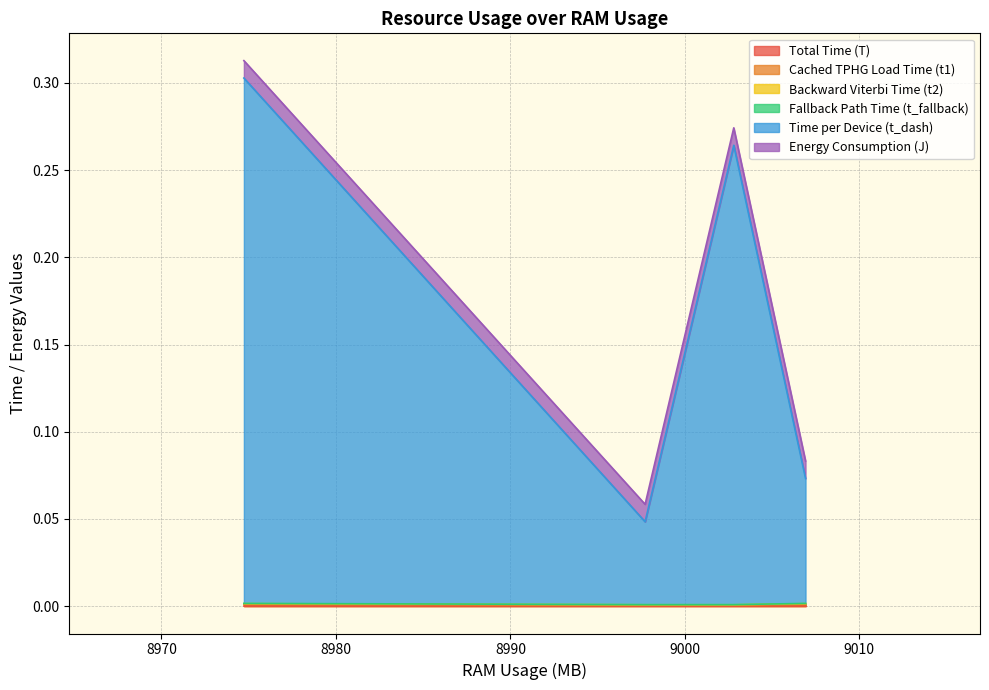

How many interior local valleys does the Time per Device (t_dash) series have?

1